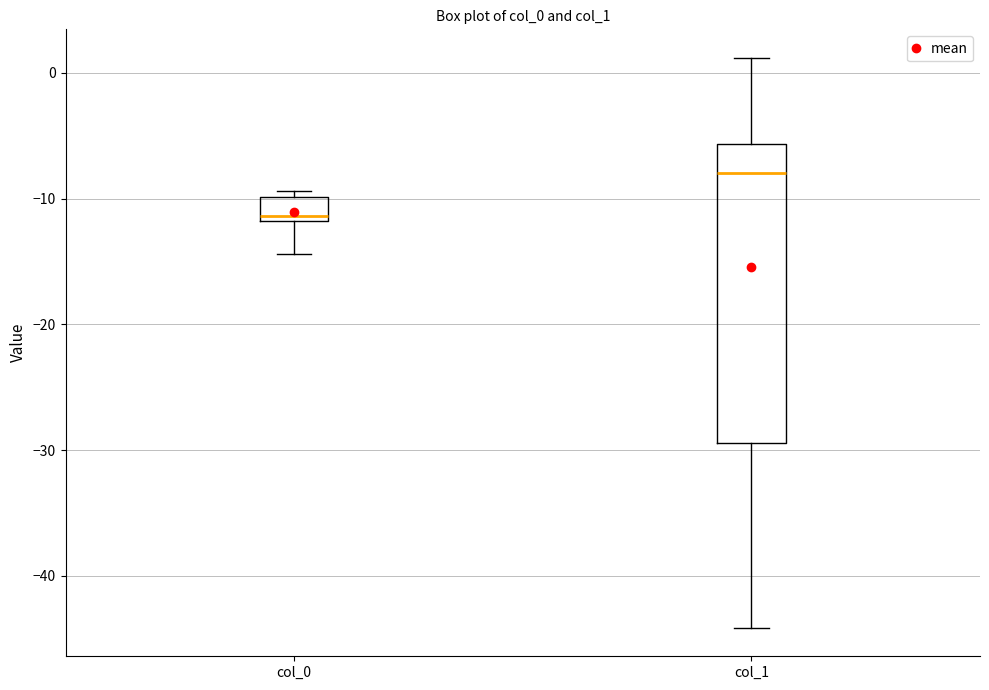

Which box's median line is the lowest?

col_0